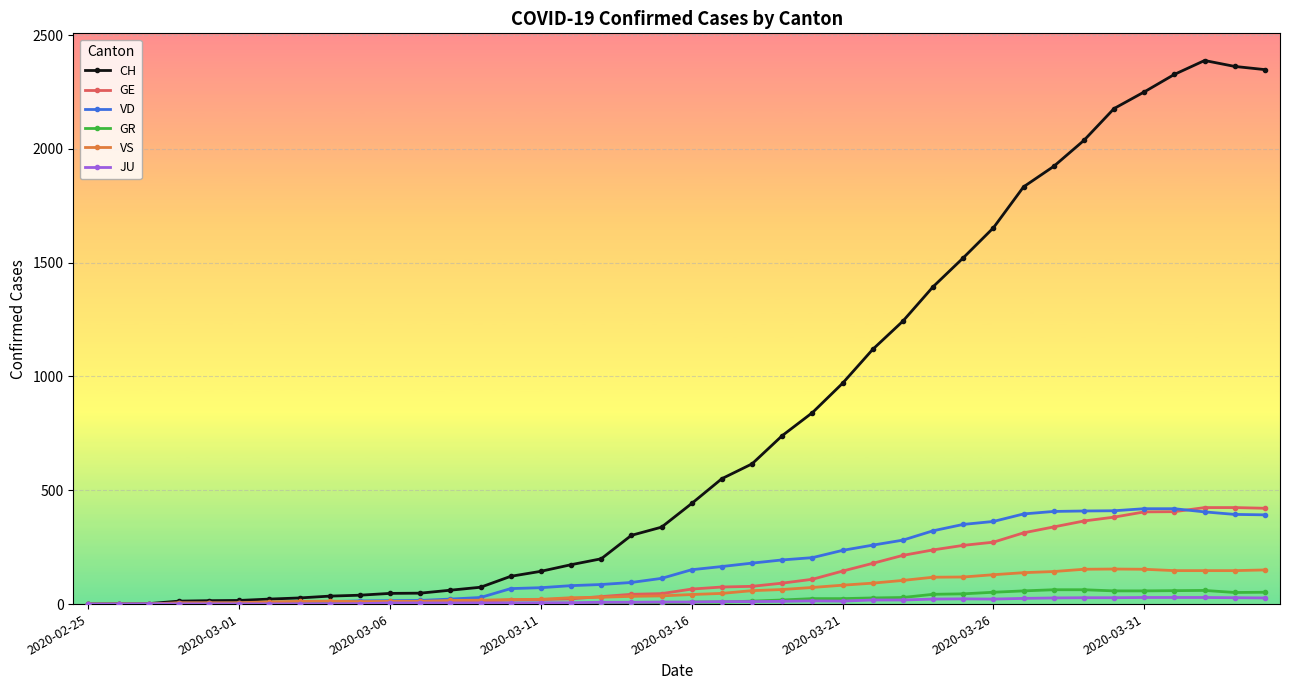

Which series has the largest range (max minus min)?

CH